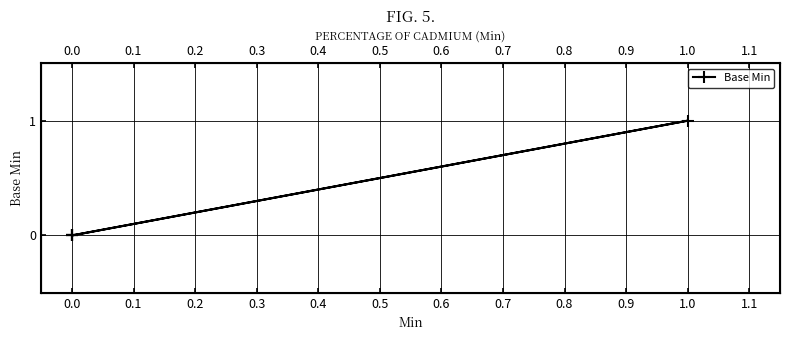

True or false: the data shows 0 at 0.0.

False